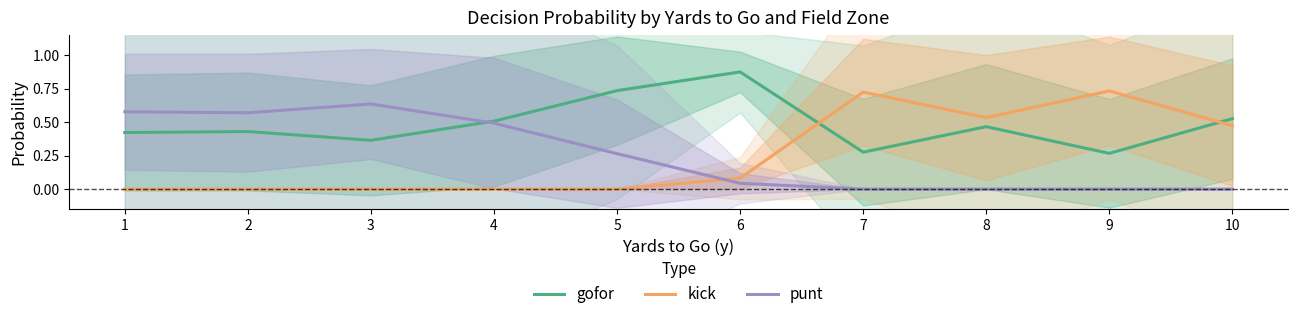

At which category is the sum across all series the highest?

1